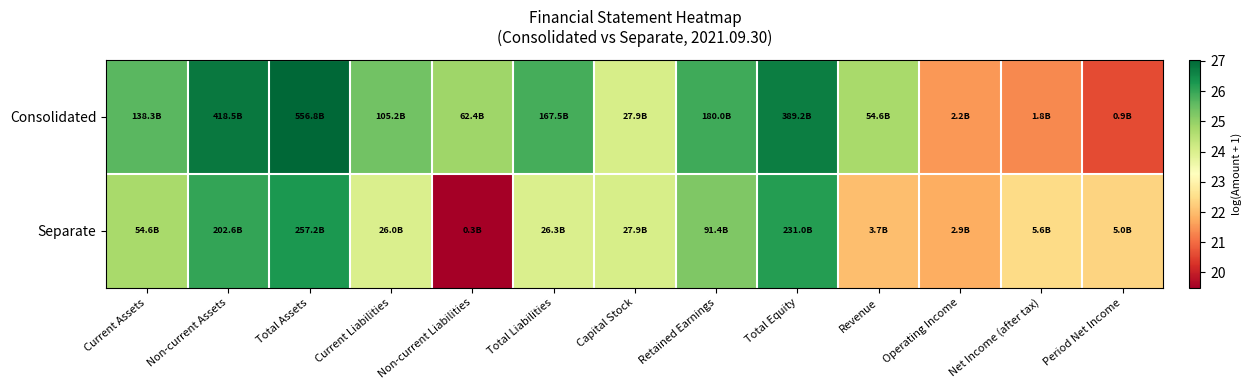

At Current Assets, list the series in order from smallest to largest.

Separate, Consolidated